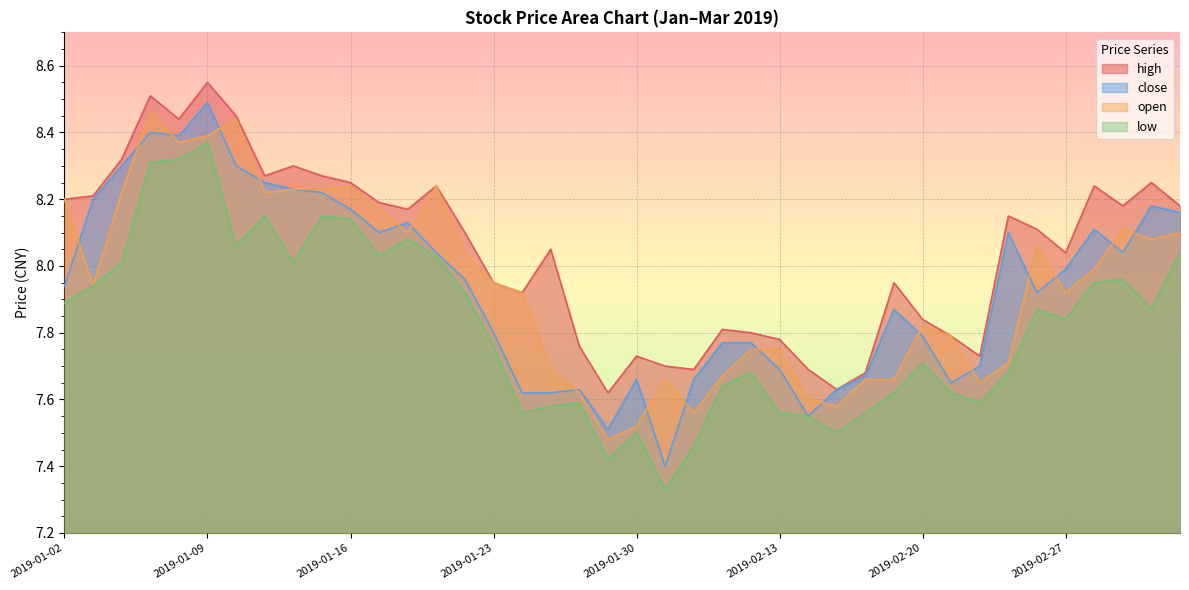

What are all the series names shown in the legend?

high, close, open, low